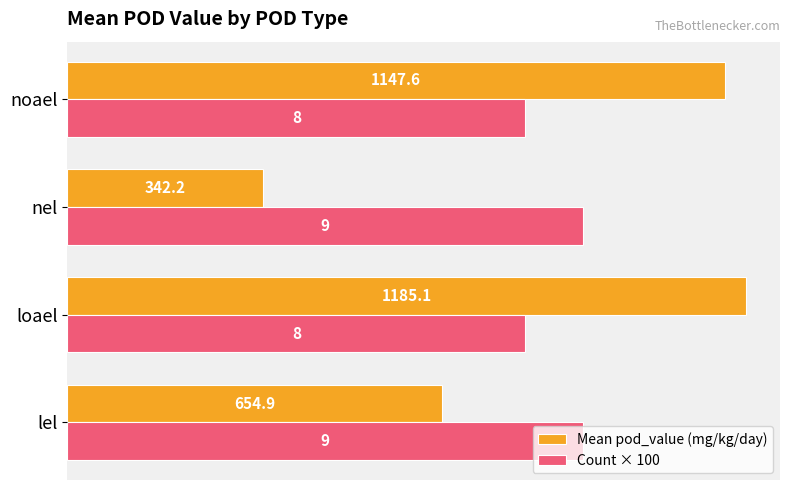

Is it true that Count × 100 equals 1319.5 at lel?

False